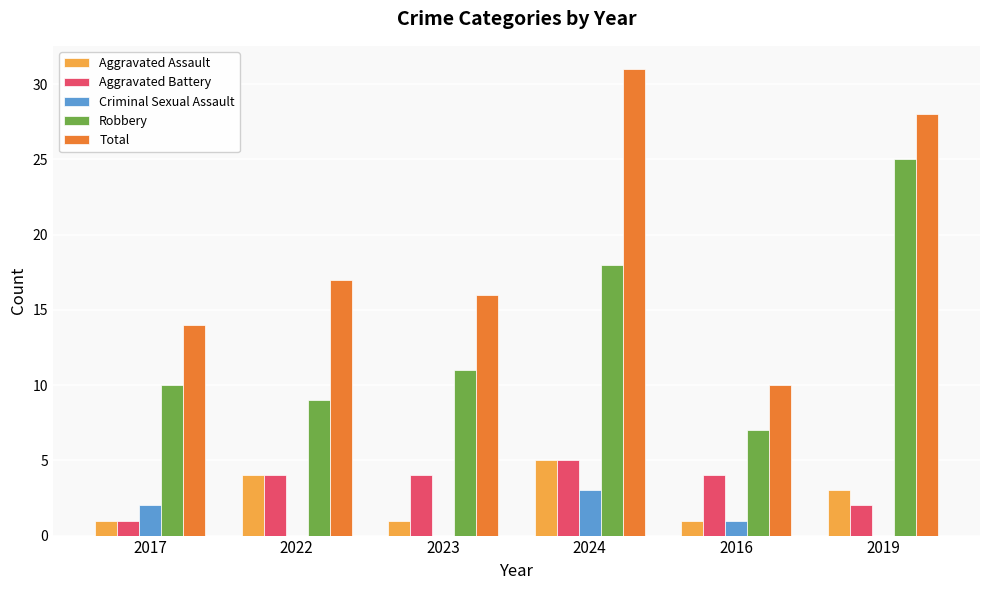

How many categories are shown in the chart?

6